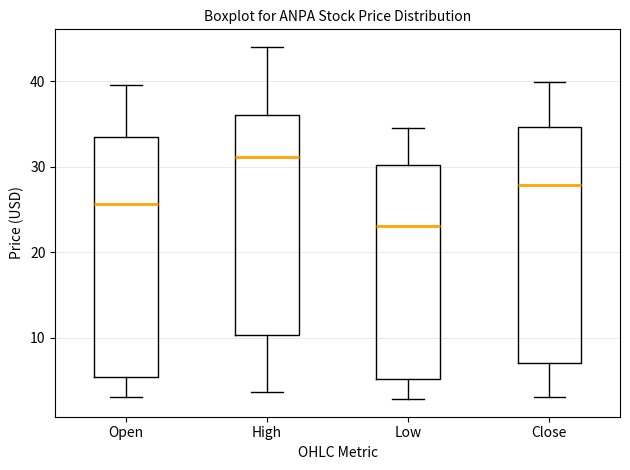

Where does the upper whisker of the box for High end on the y-axis? The values are not printed on the chart, so give them approximately, as read against the axis.

44